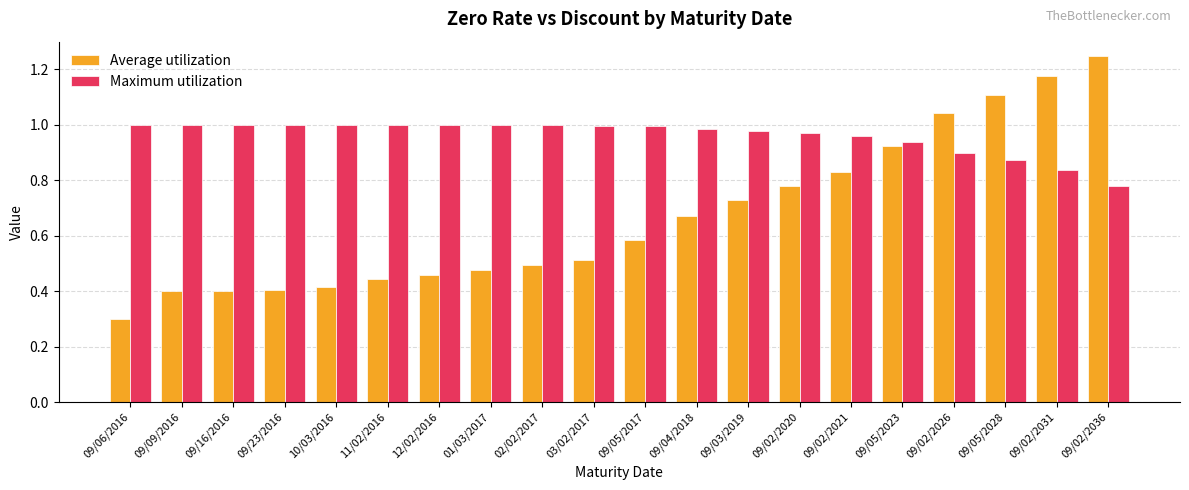

What is the lowest value of the Average utilization series?

0.3